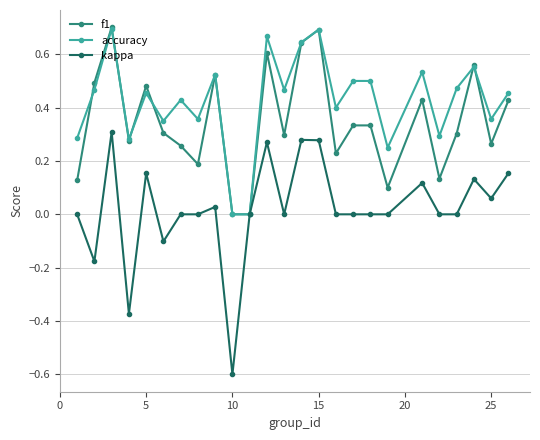

True or false: accuracy has more than 0 points higher than both neighbors.

True